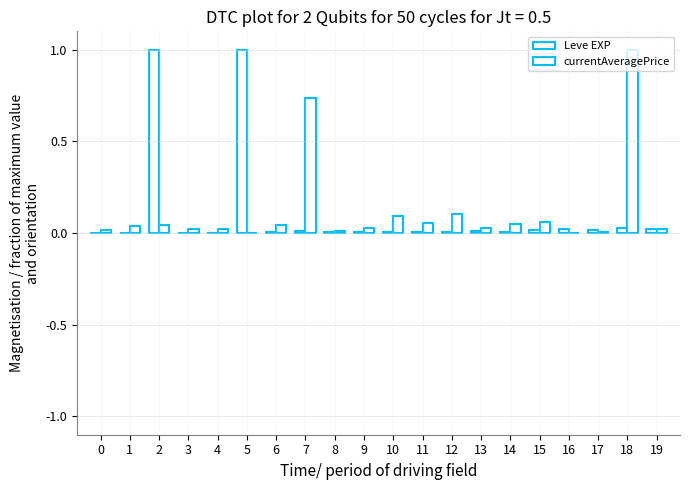

The value of Leve EXP at 12 is 0.0. True or false?

False